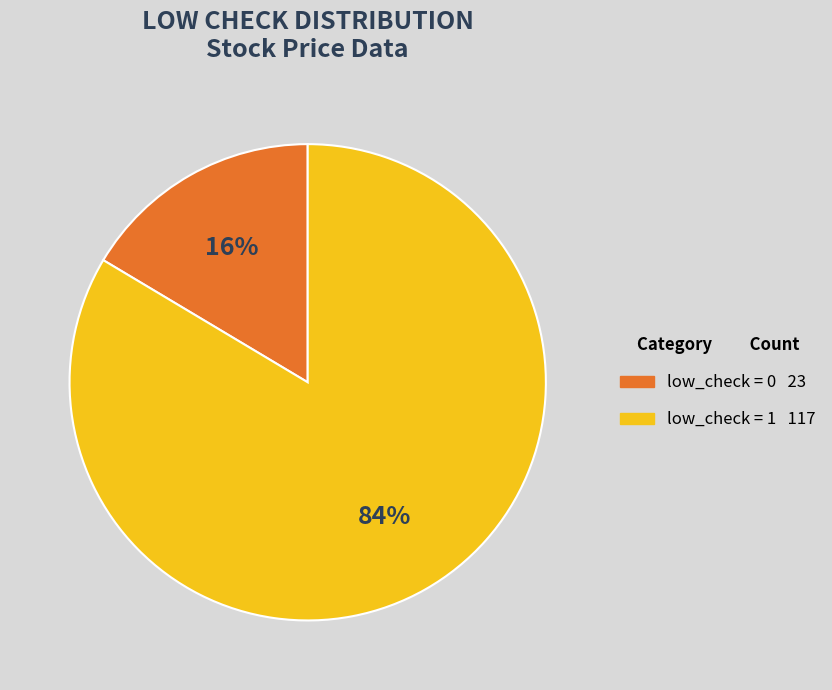

What percentage is the low_check = 0 slice, to the nearest percent?

16%